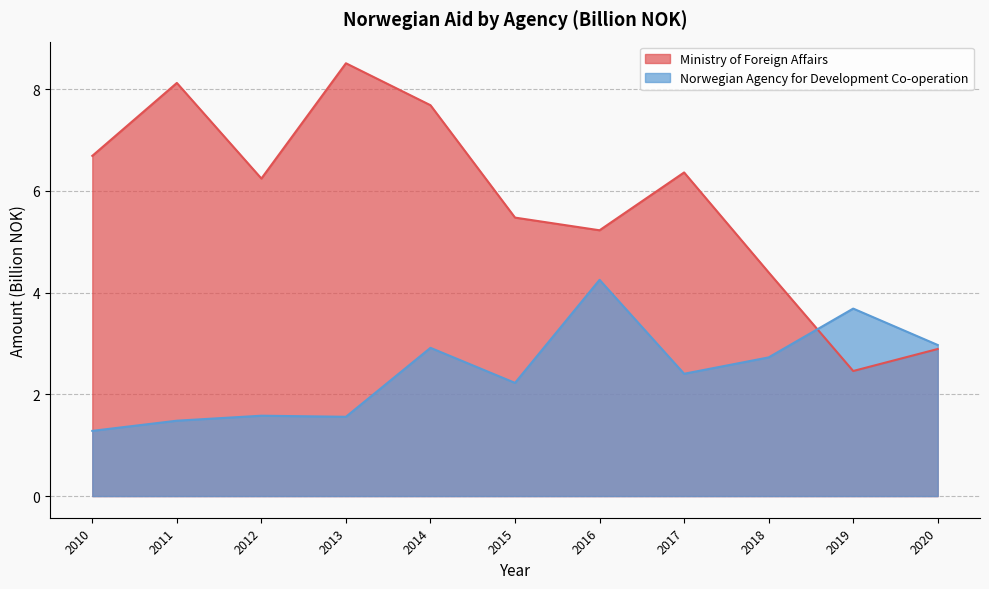

At which category does the chart reach its peak across all series?

2013